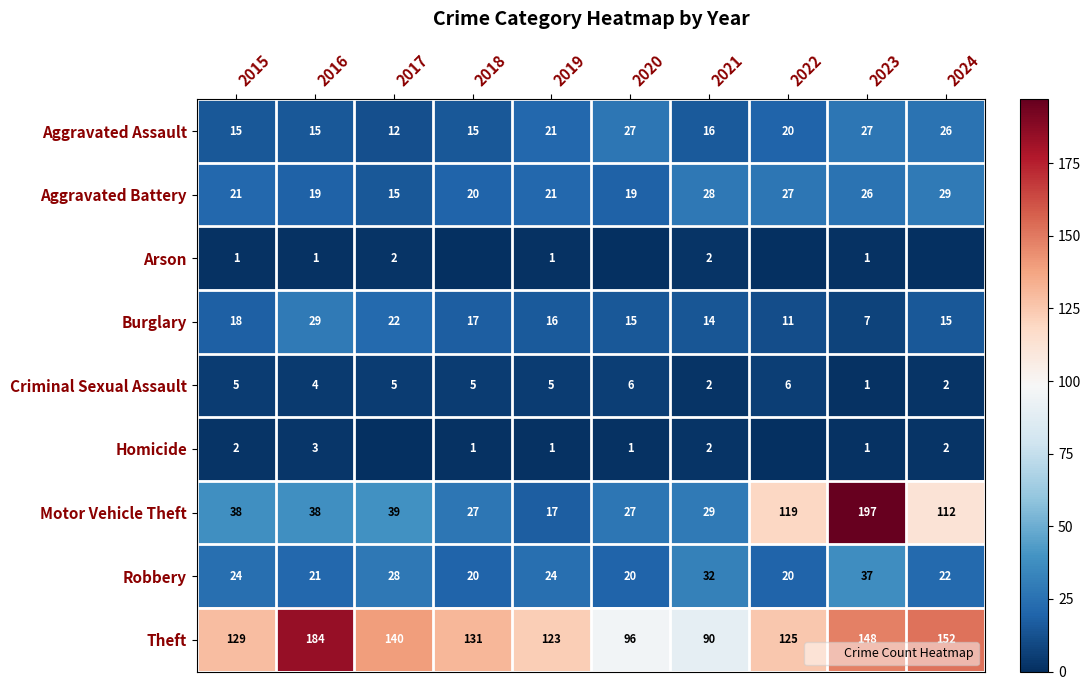

How many values in the Aggravated Assault series exceed 20?

4